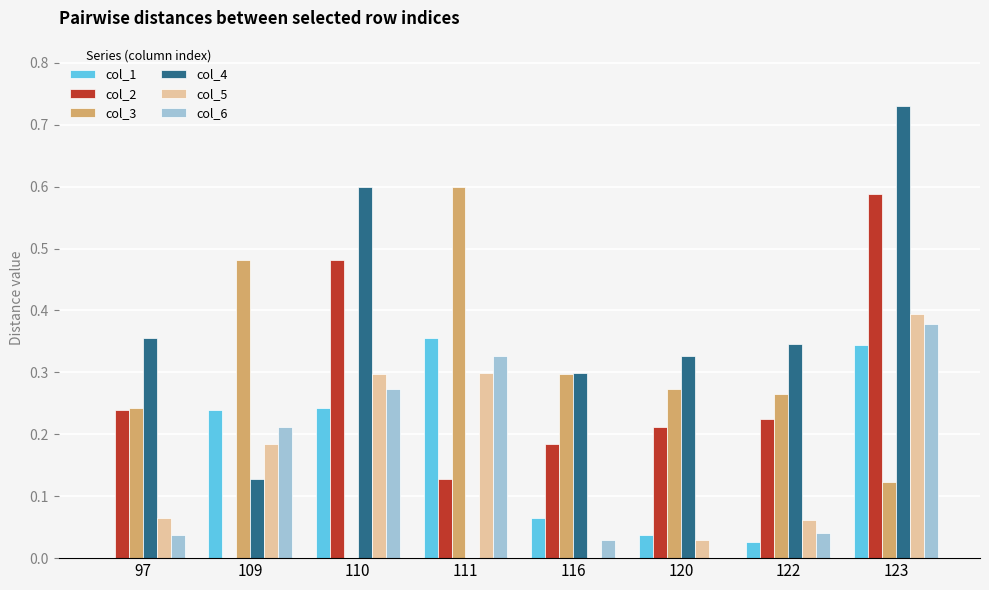

At which category is the sum across all series the highest?

123